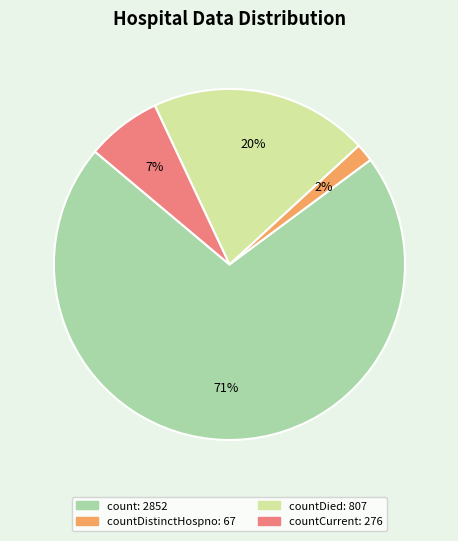

Does any single category account for the majority?

Yes